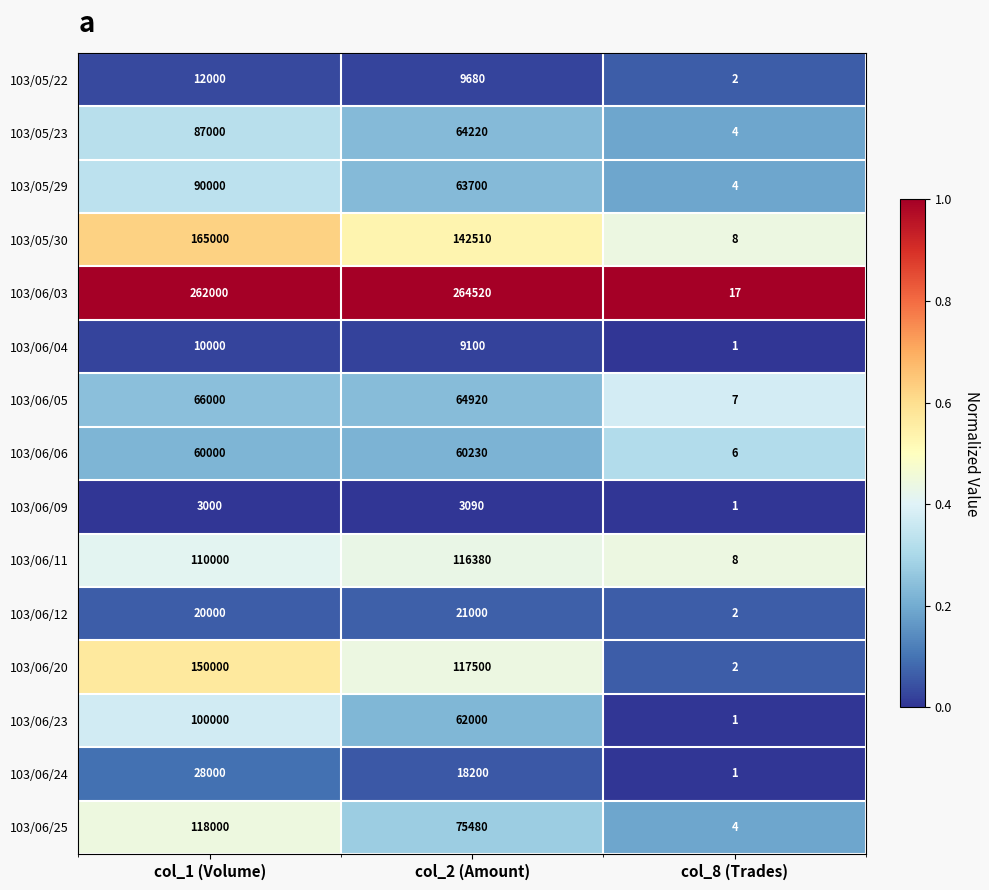

The value of 103/06/20 at col_8 (Trades) is 2. True or false?

True